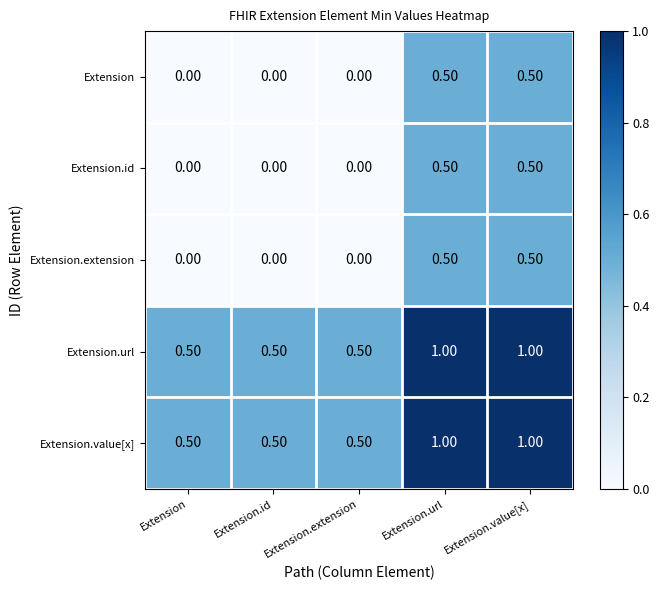

What is the difference between the maximum and minimum values in the Extension.value[x] series?

0.5